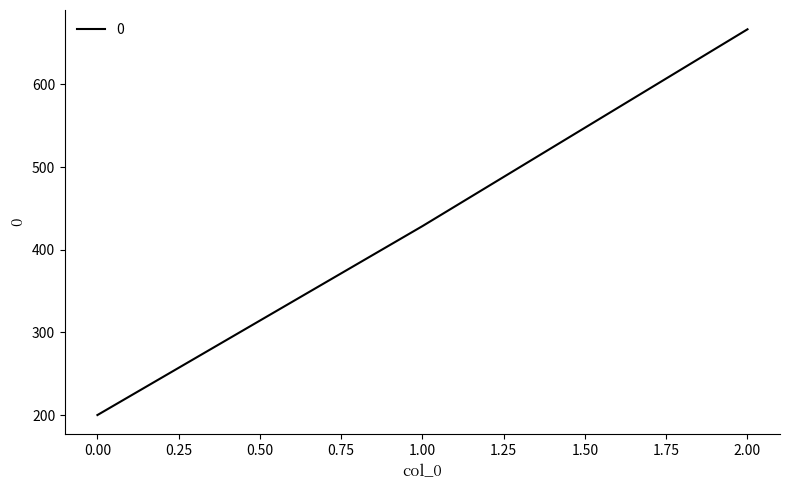

Which has a higher value, 0.00 or 2.00?

2.00